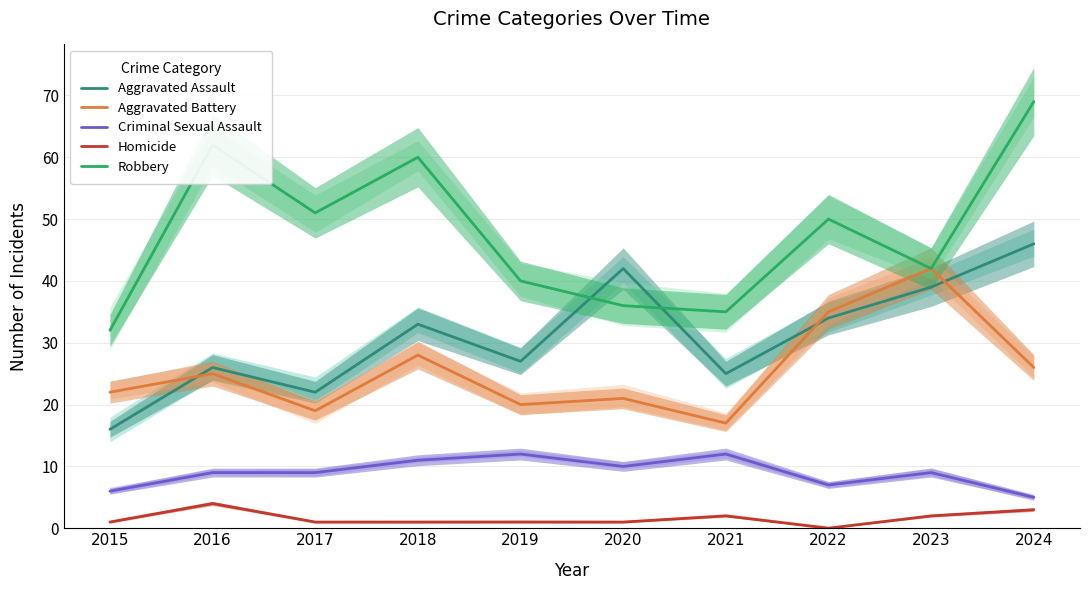

What is the total value across all series at 2019?

100